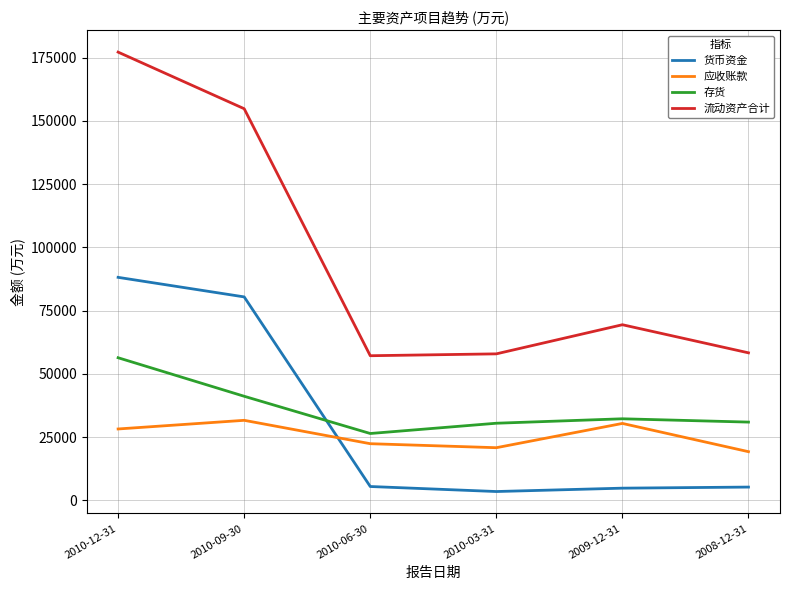

True or false: 流动资产合计 and 货币资金 intersect in this chart.

False